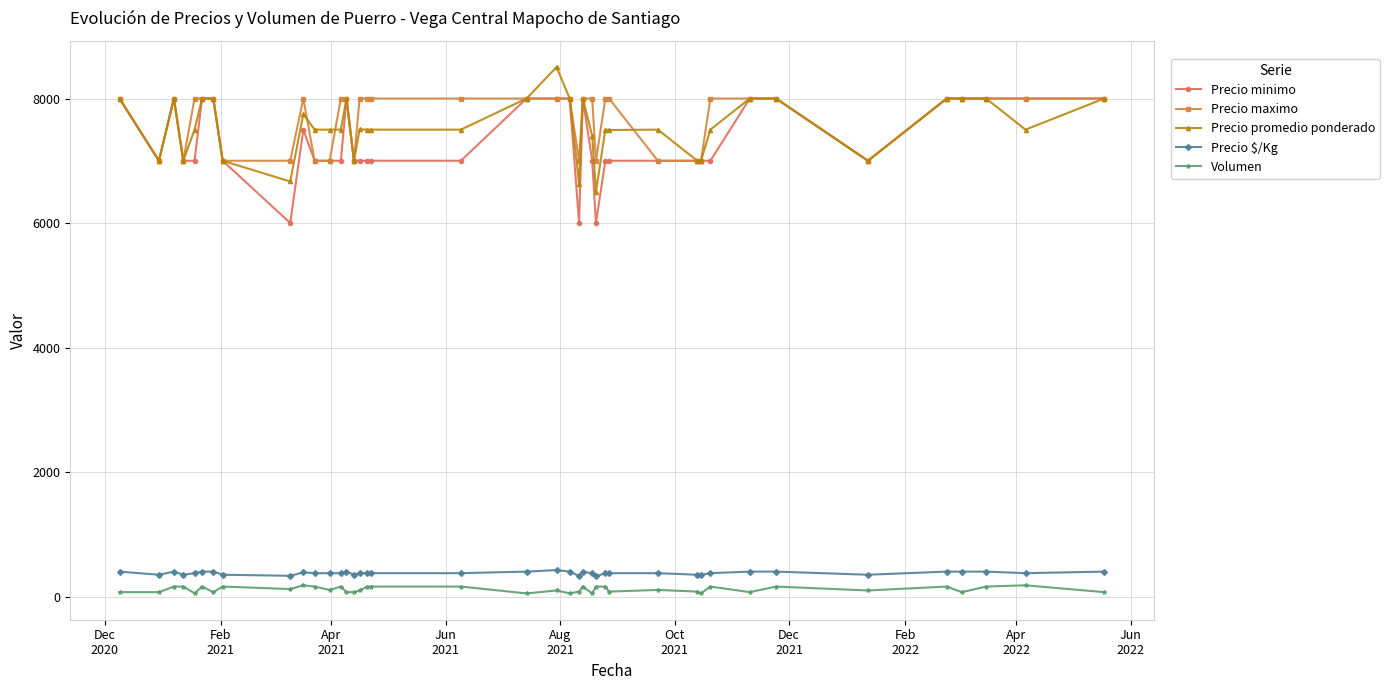

How many lines are shown in the chart?

5